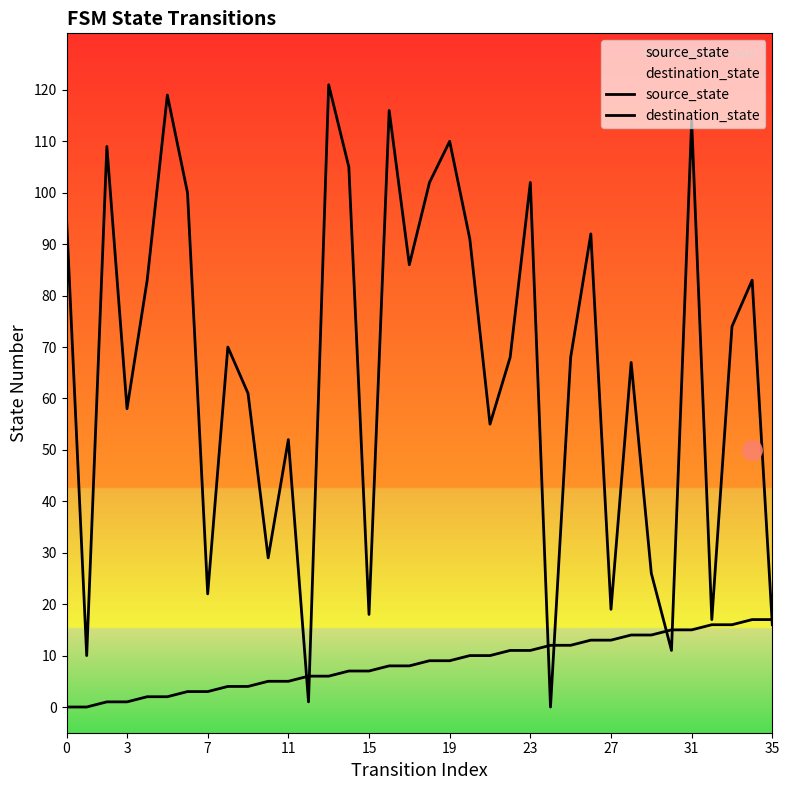

What is the difference between the highest and lowest values at 30?

4